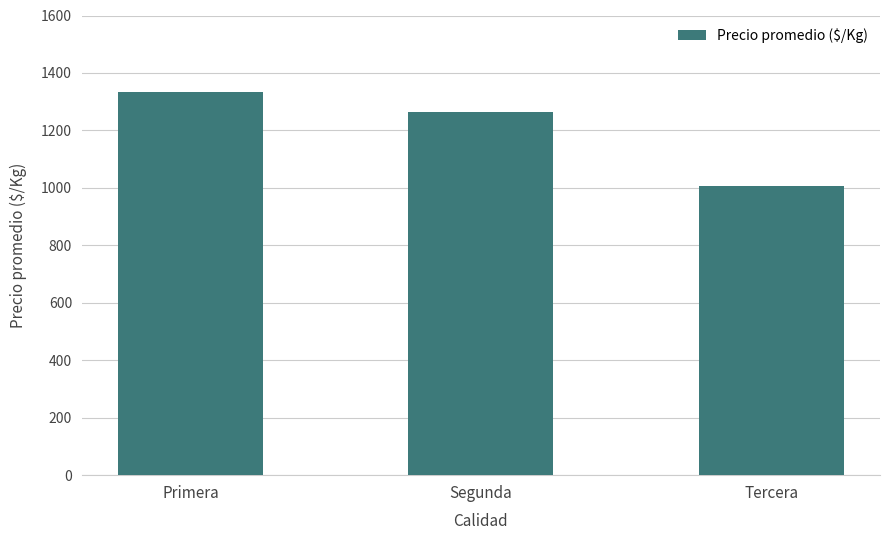

Reading left to right, transcribe all the data shown in this chart.

1334	1264	1006